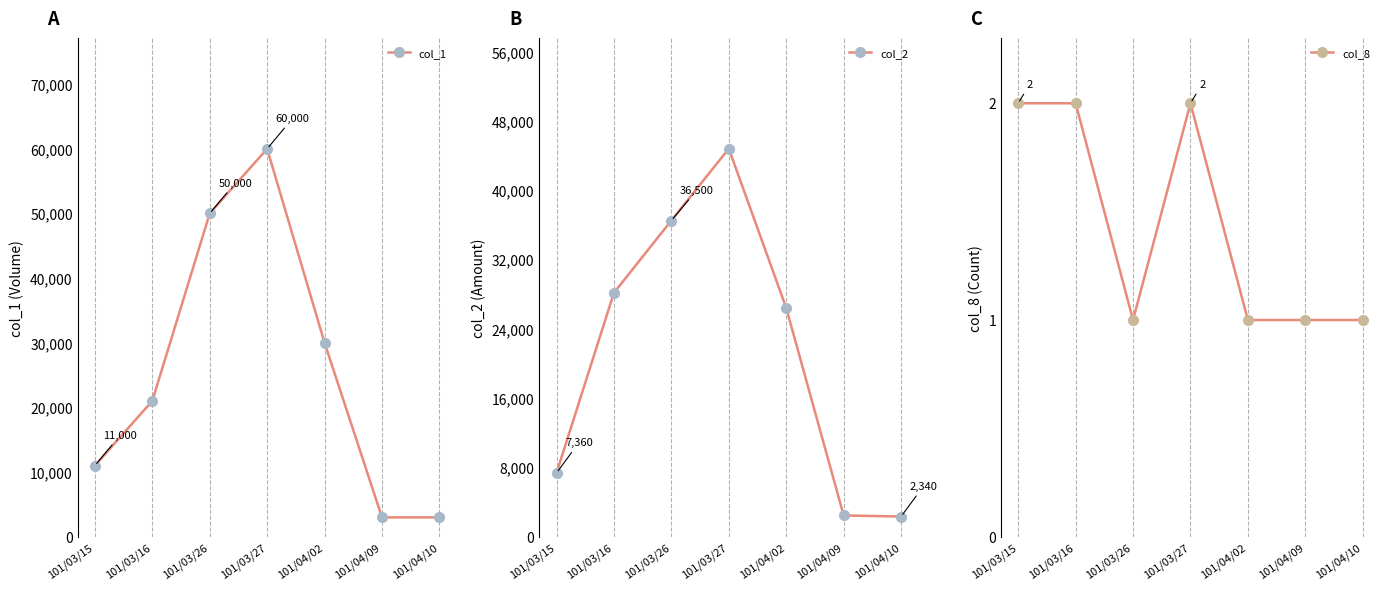

List the series in order of their peak value, highest first.

col_1, col_2, col_8